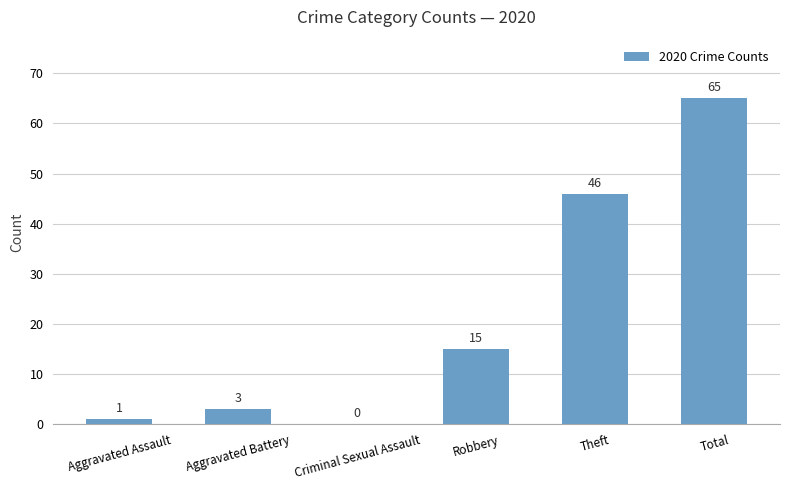

True or false: the data shows 46 at Theft.

True